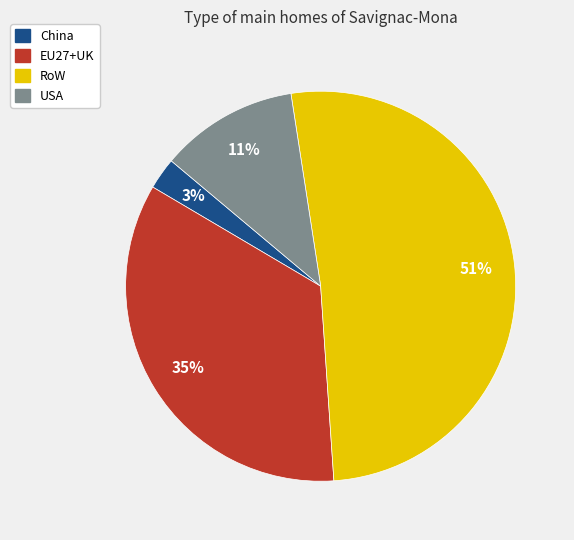

To the nearest percent, what portion does EU27+UK represent?

35%